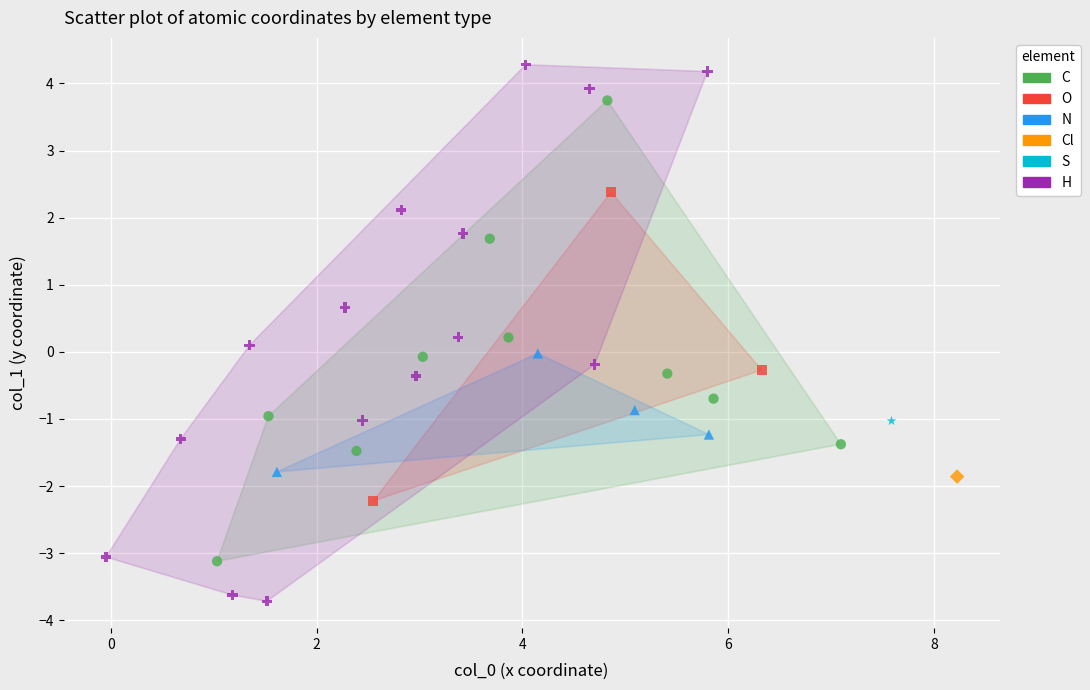

Which series contains the lowest Y value?

H